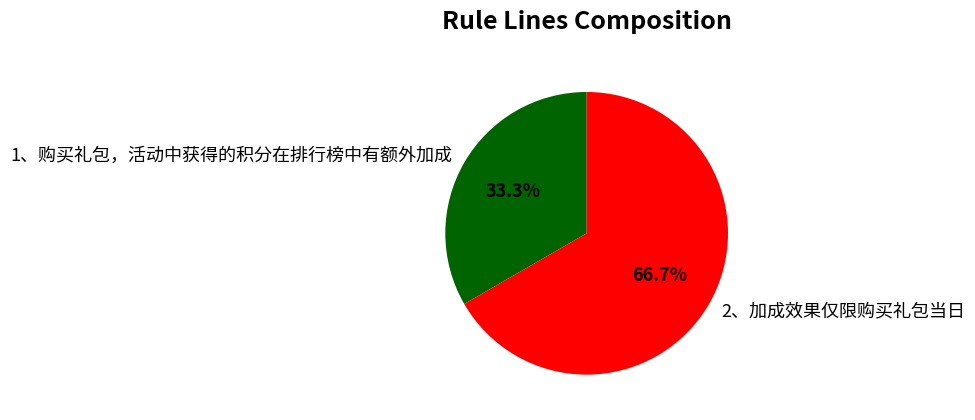

What percentage do 1、购买礼包，活动中获得的积分在排行榜中有额外加成 and 2、加成效果仅限购买礼包当日 together represent?

100.0%